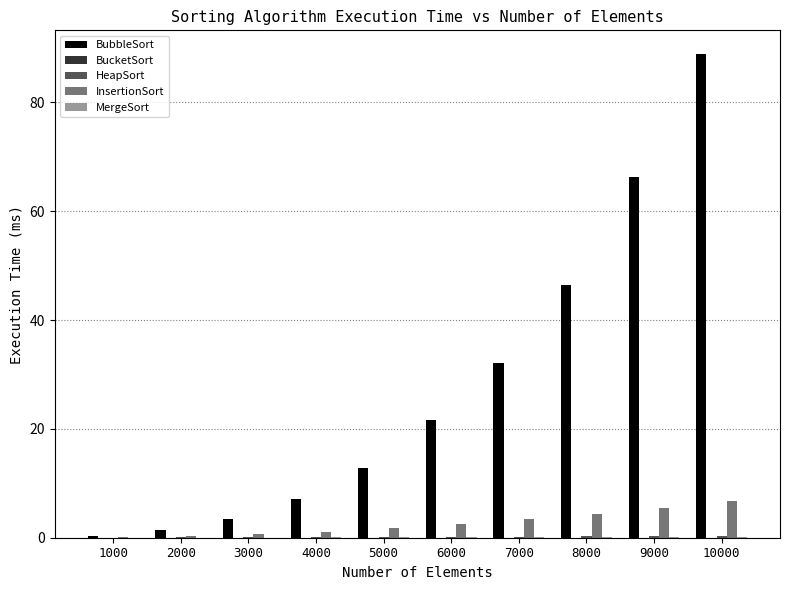

Are the bars horizontal?

No